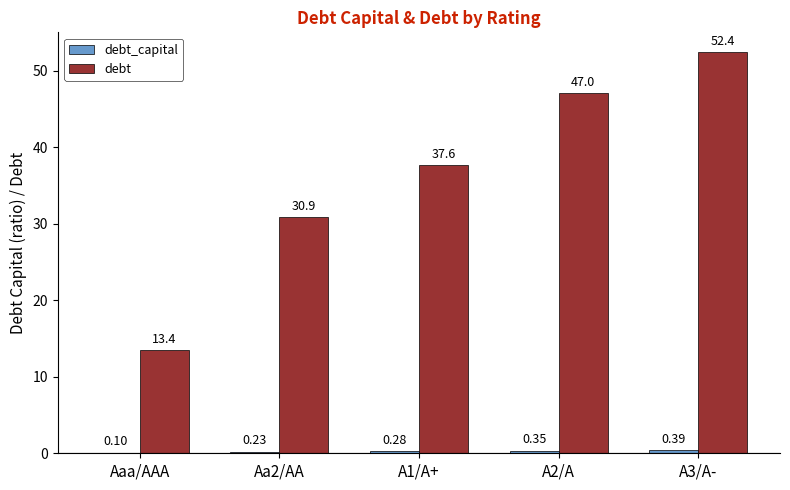

Which series has the largest total across all categories?

debt